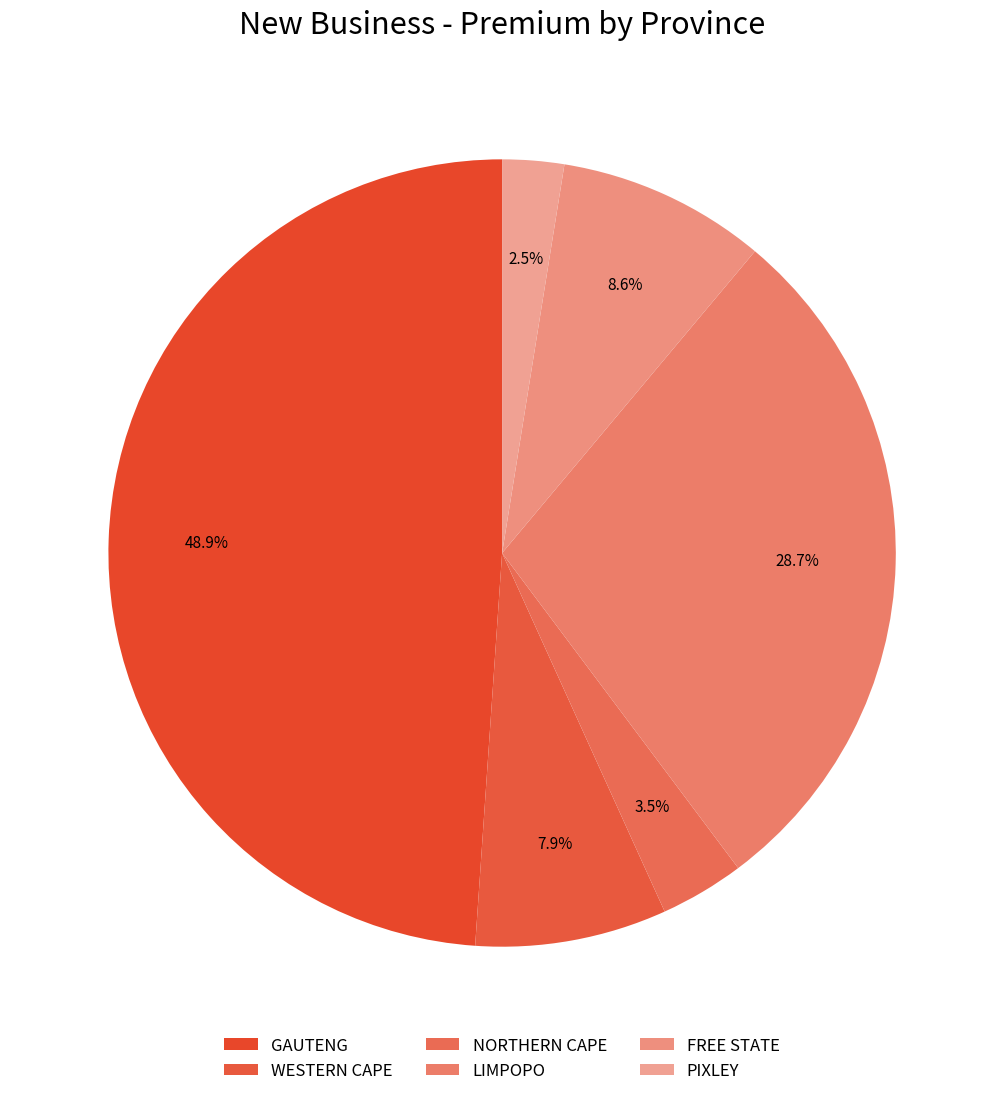

How many slices are in this pie chart?

6